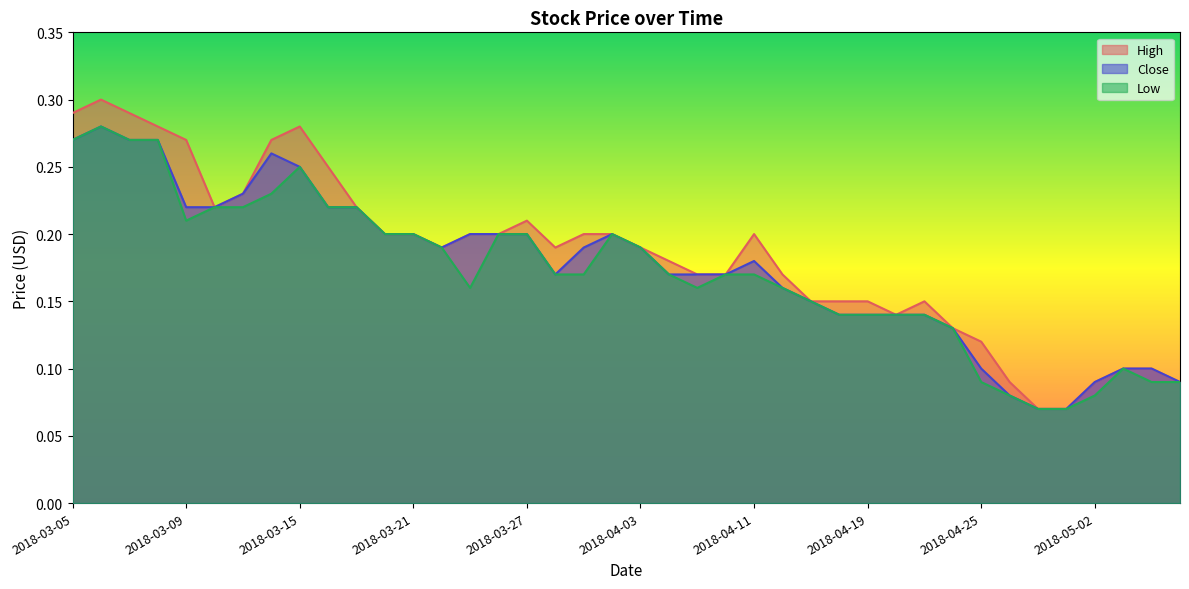

True or false: Close and Low intersect in this chart.

False